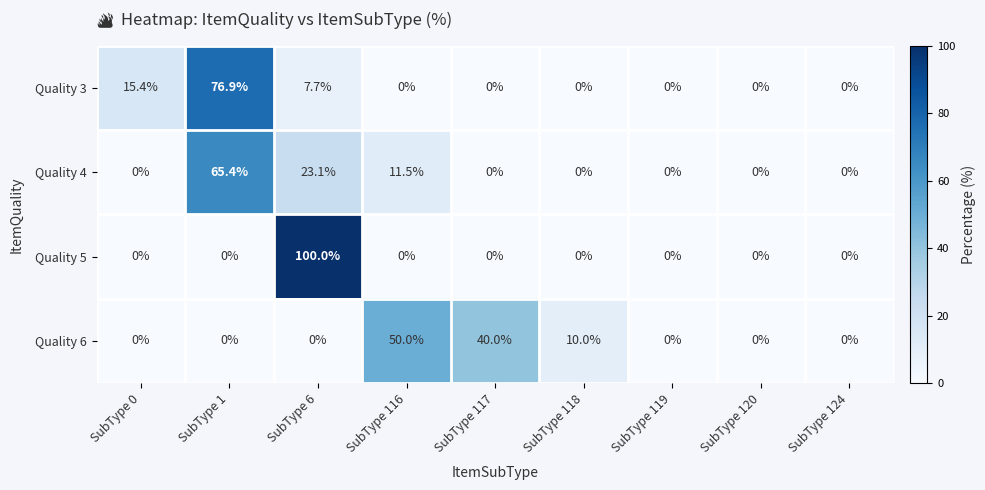

Is it true that Quality 6 equals 28.1 at SubType 120?

False